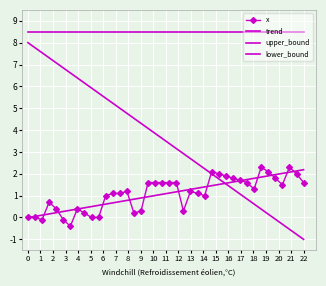

What is the lowest value of the x series?

-0.4